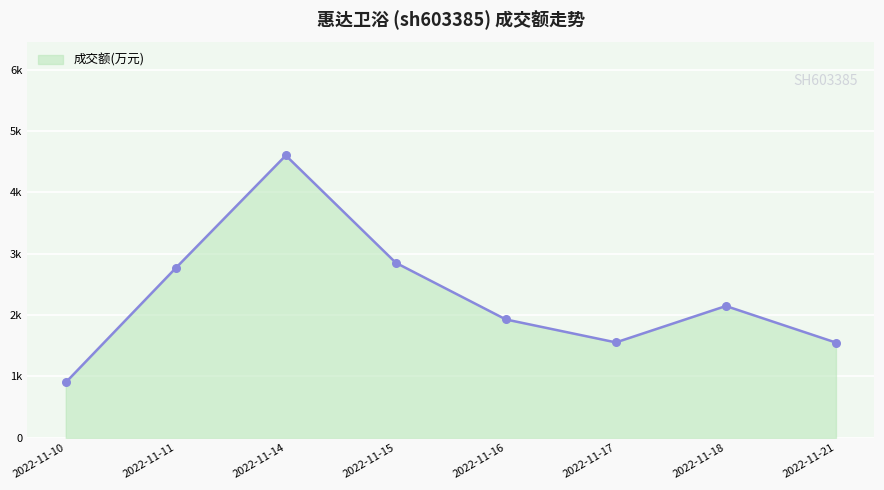

Between 2022-11-10 and 2022-11-18, which is larger?

2022-11-18